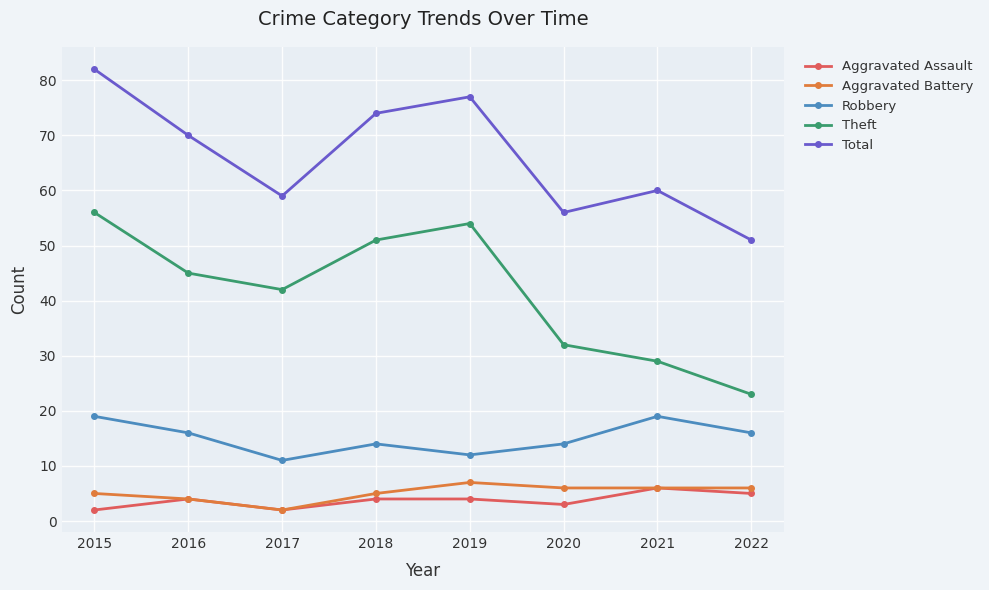

What is the average value of the Theft series?

42